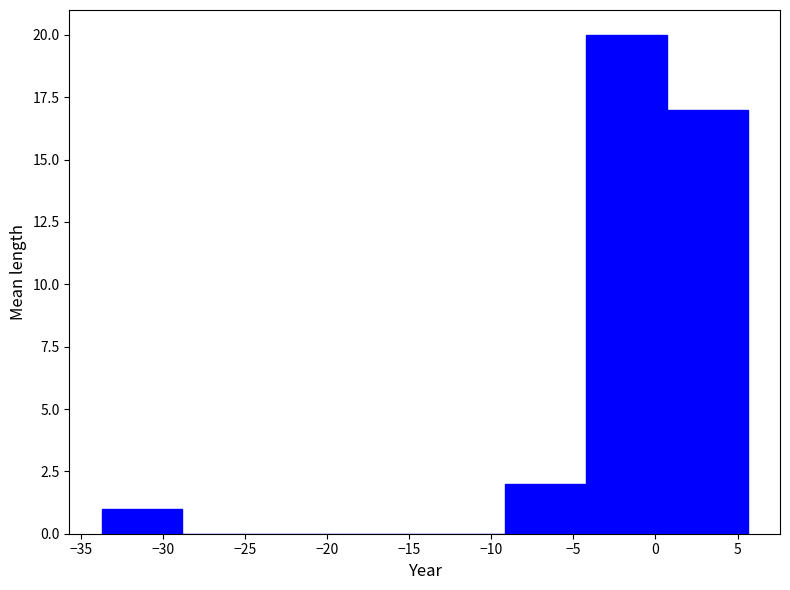

How tall is the bar that spans -4.0 to 0.5 on the x-axis? Neither the bar edges nor the heights are printed on the chart, so give them approximately, as read against the axes.

20